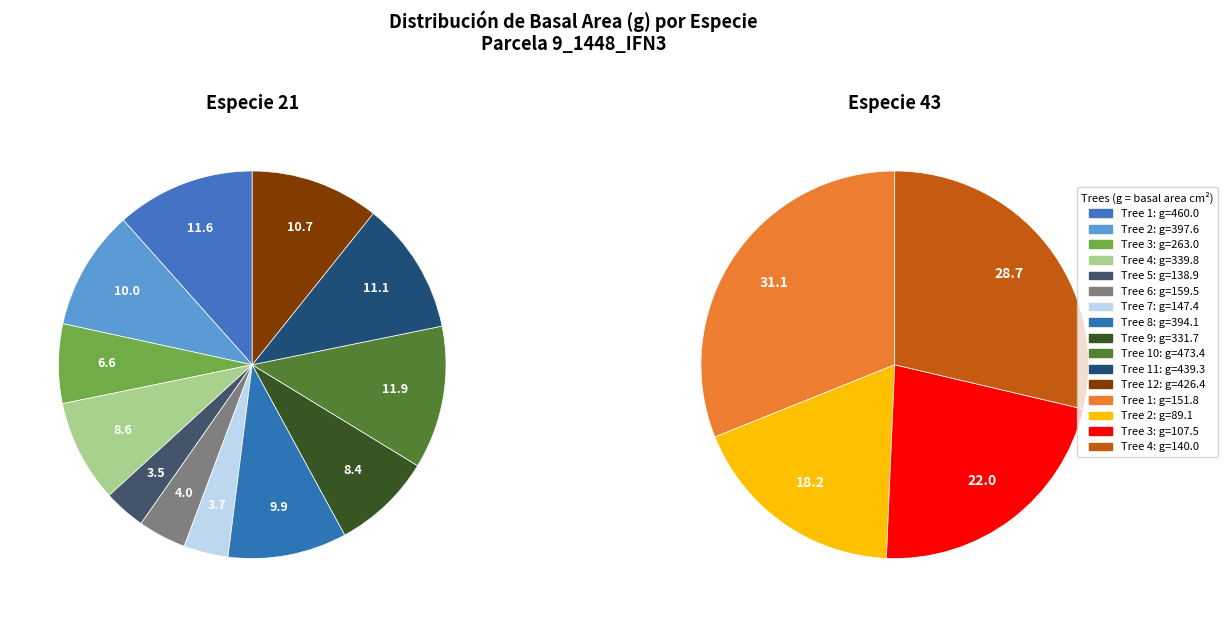

Does any single category account for the majority?

No